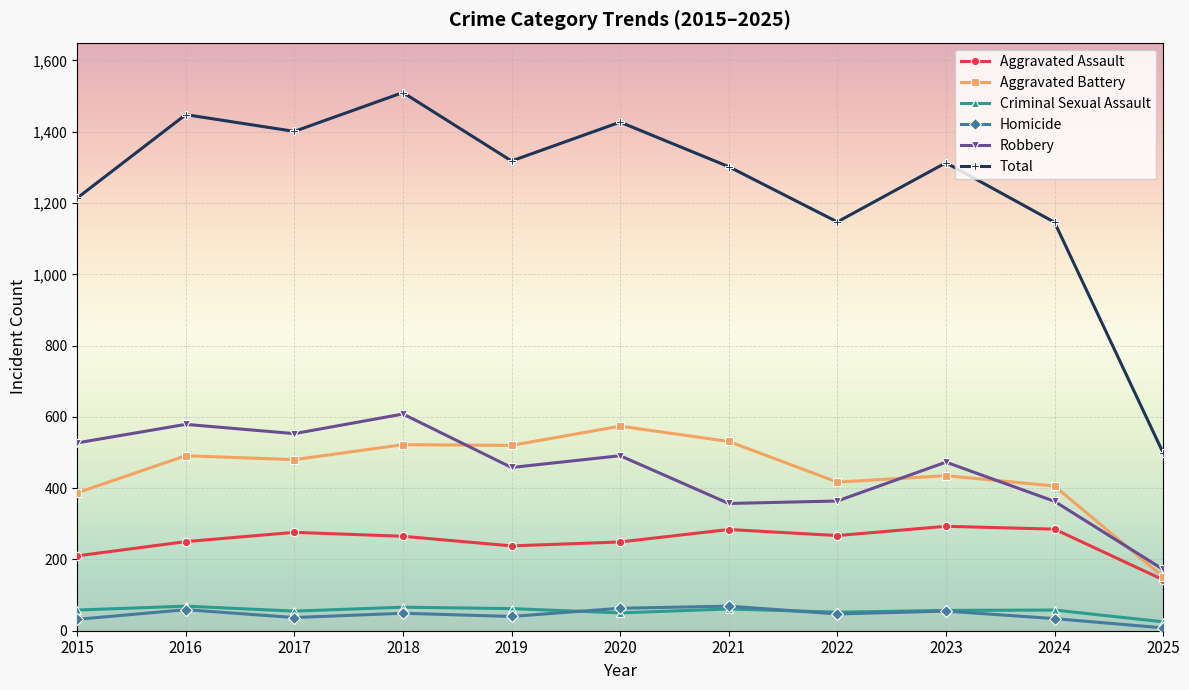

Is the value of Aggravated Assault at 2018 greater than the value of Total at 2017?

No